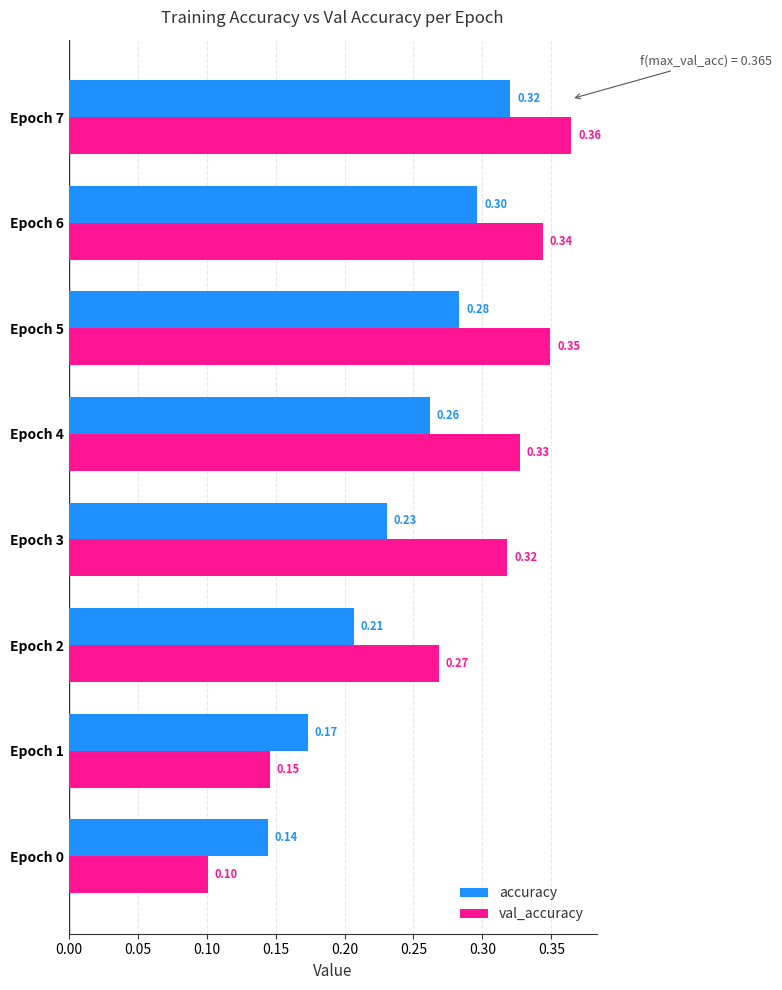

List the series in order of their overall mean, lowest first.

accuracy, val_accuracy